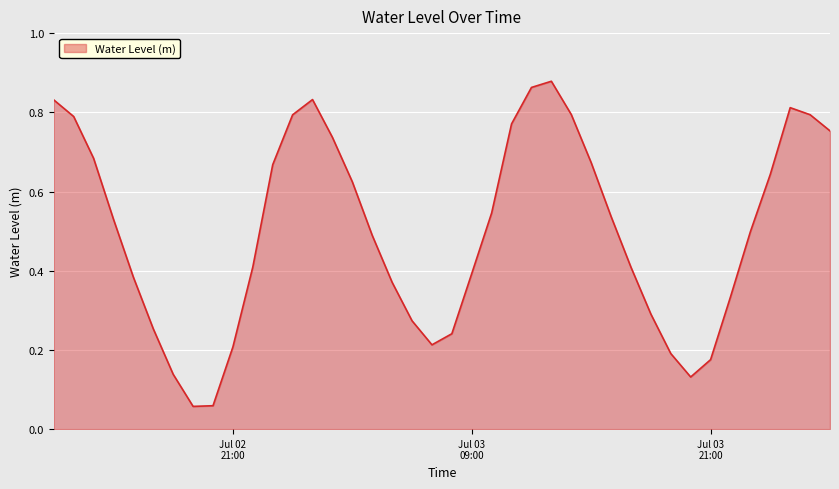

Does the chart have visible grid lines?

Yes